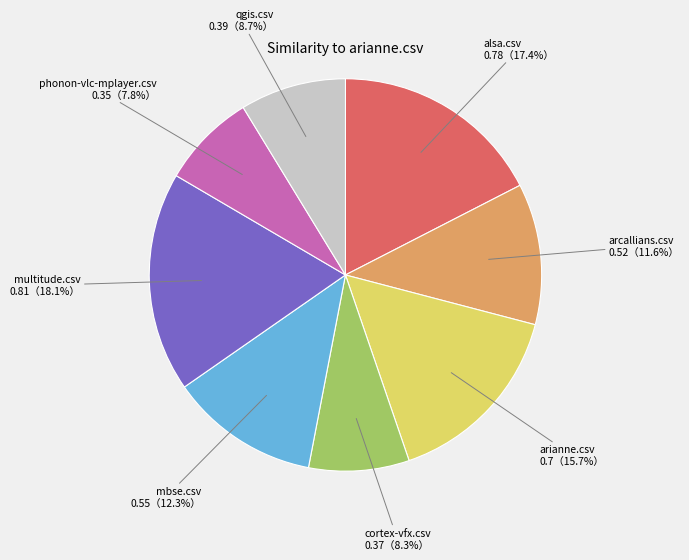

Count the number of slices in the pie.

8